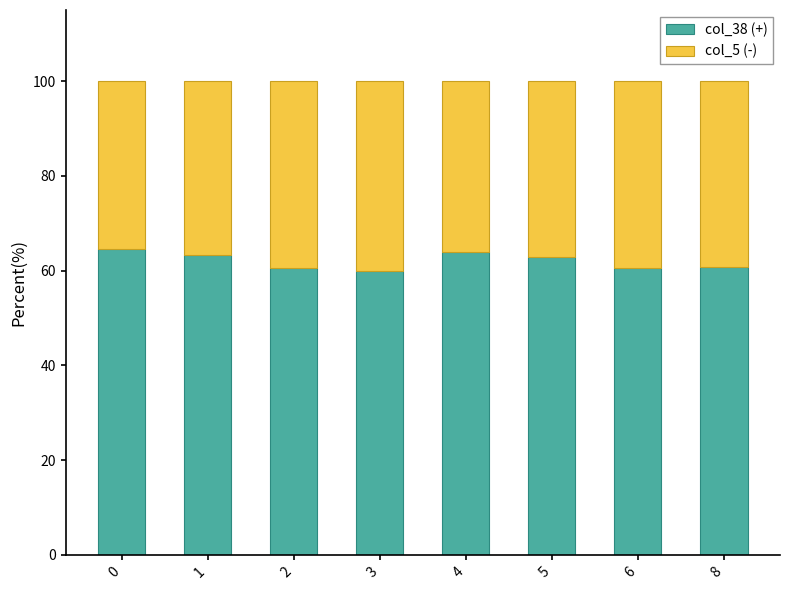

What is the total value across all series at 1?

100.0